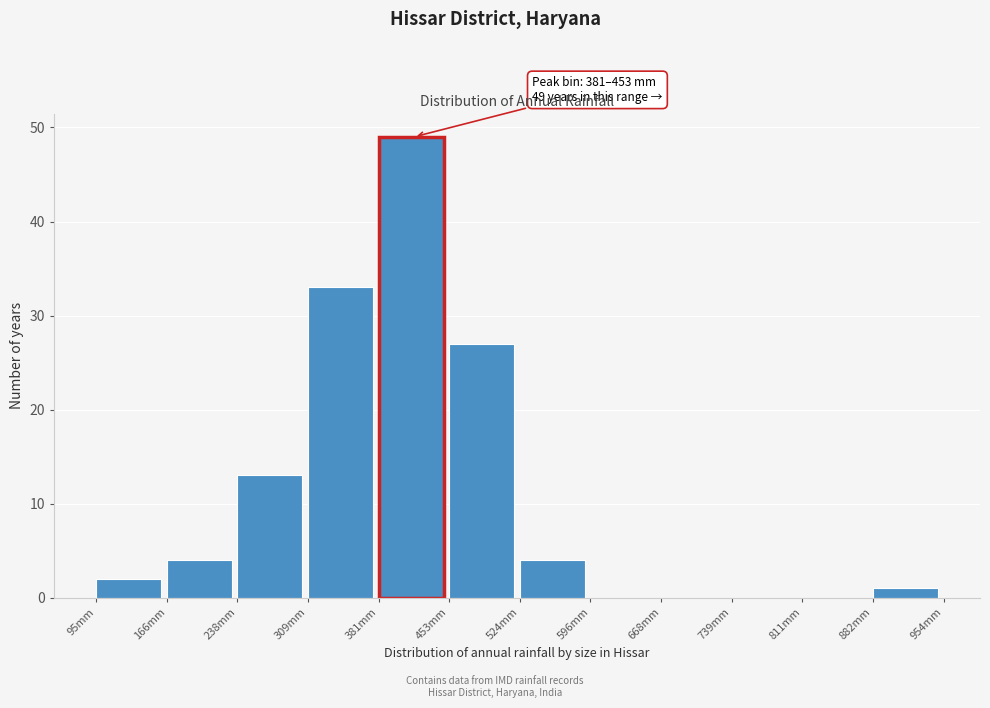

Which range on the x-axis has the tallest bar?

380 to 450